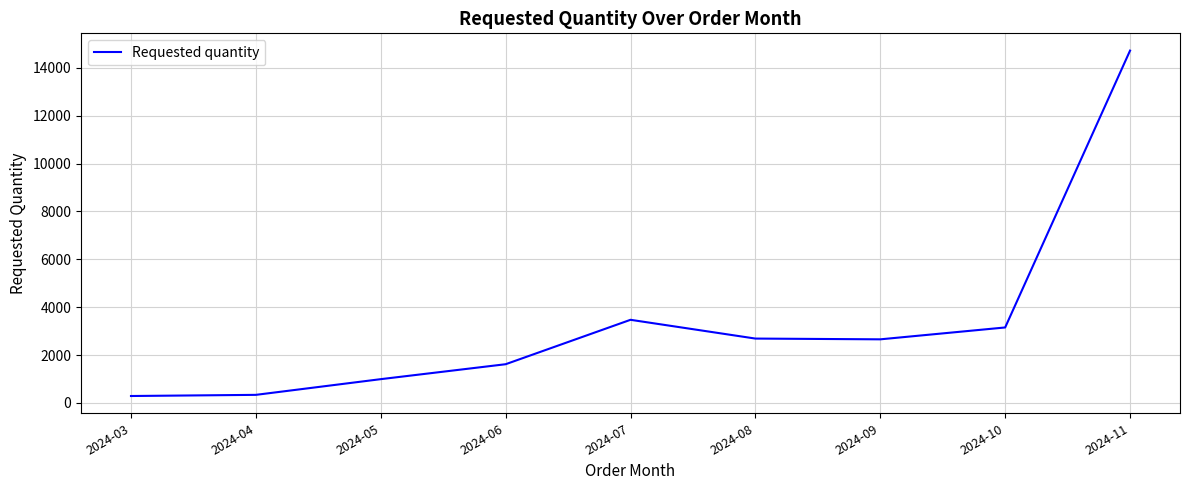

Is this an area chart (filled region under the line)?

No